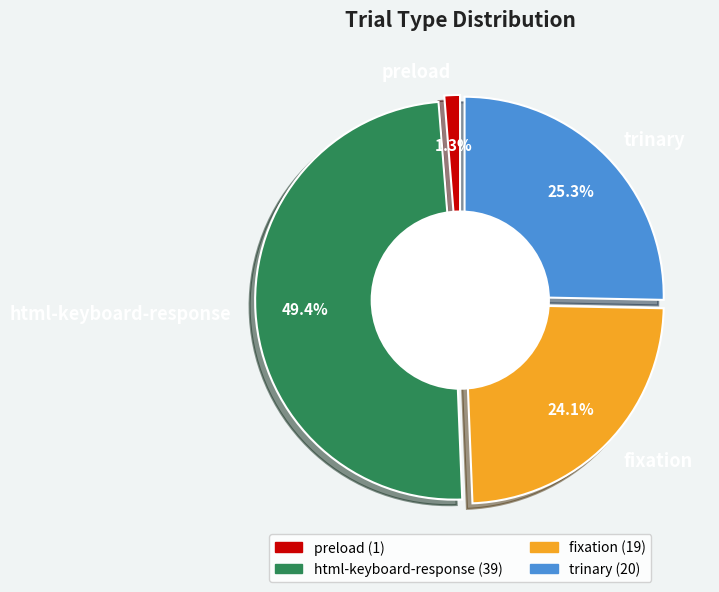

How many segments does this pie chart have?

4